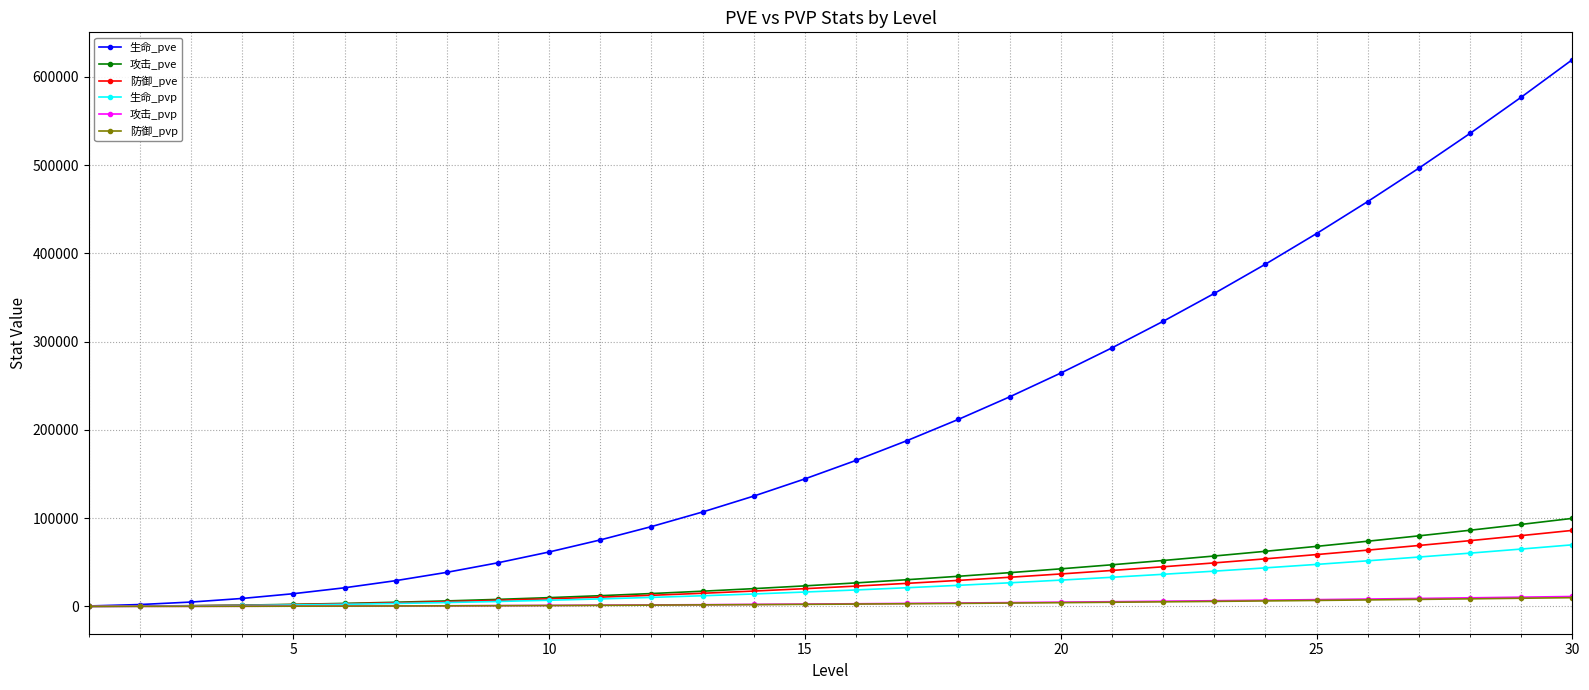

Which series has the widest spread of values?

生命_pve